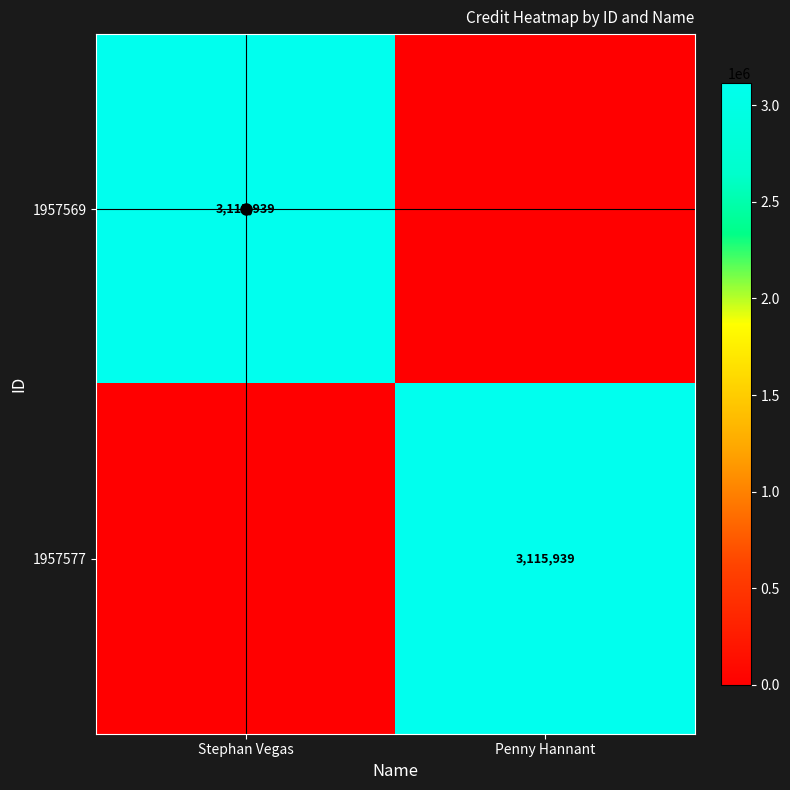

The value of 1957569 at Stephan Vegas is 1299254. True or false?

False